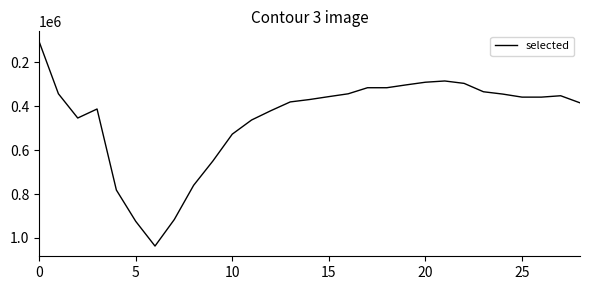

What is the maximum value shown in the chart?

1036955